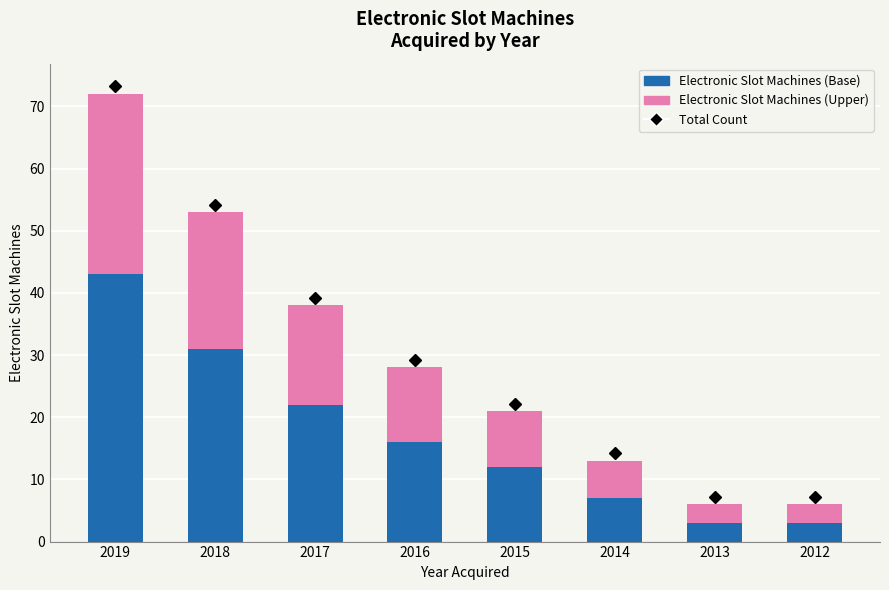

What is the difference between the maximum and minimum values in the Electronic Slot Machines (Base) series?

40